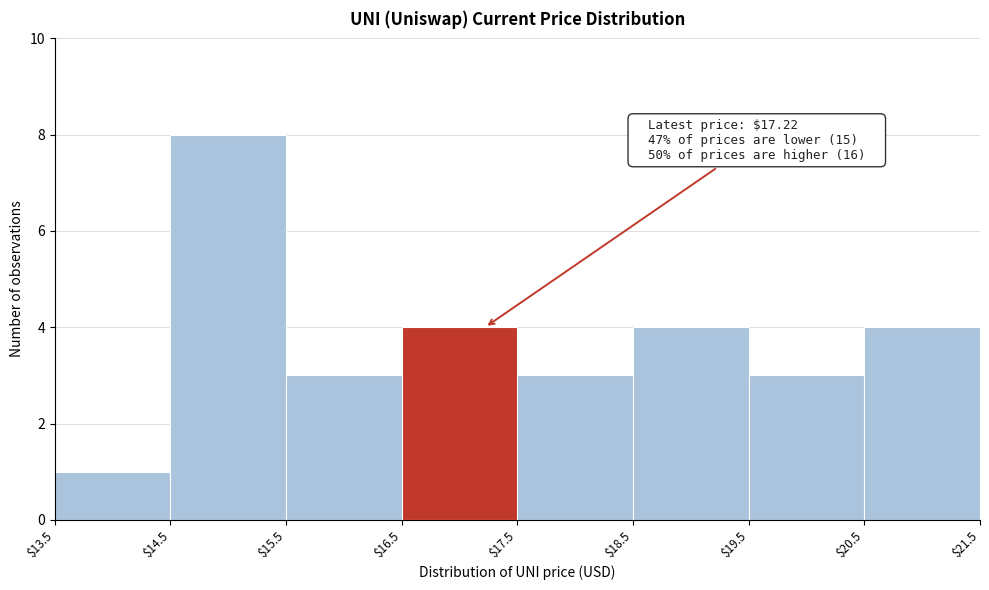

Which range on the x-axis has the tallest bar?

$14.5 to $15.5